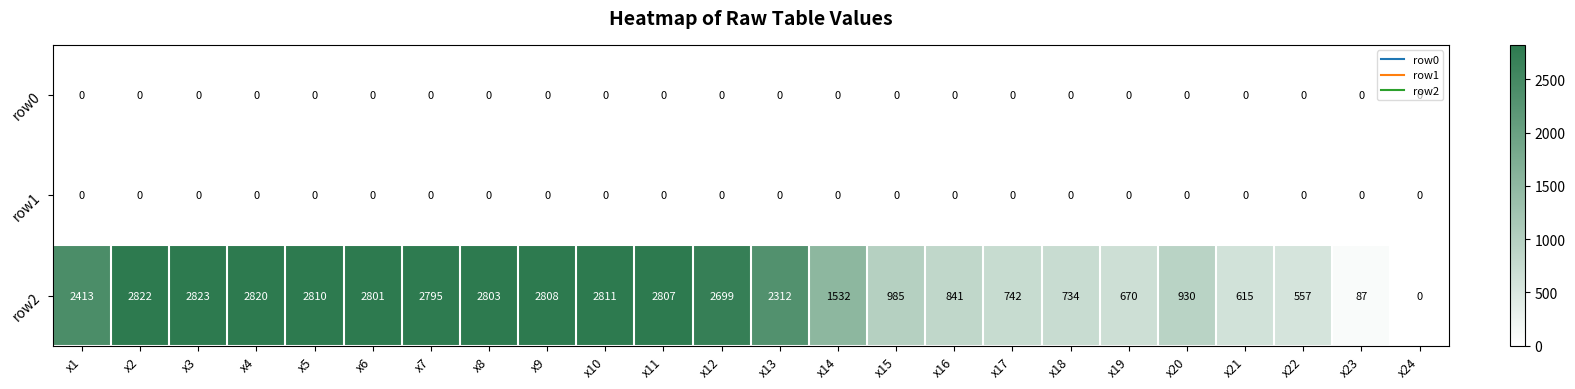

The value of row0 at x18 is 0. True or false?

True